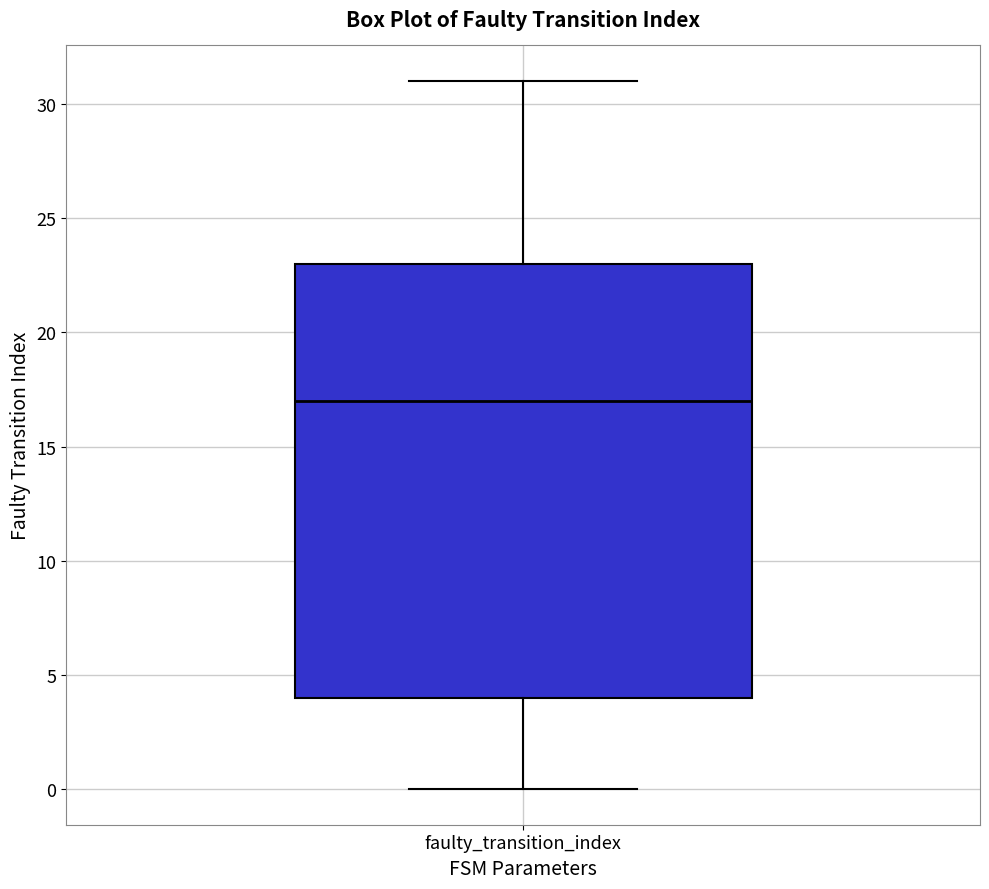

Read this box plot against the y-axis: the position of the median line, the range covered by the box, and the ends of both whiskers. The values are not printed on the chart, so give them approximately, as read against the axis.

median 17, box 4 to 23, whiskers 0 to 31